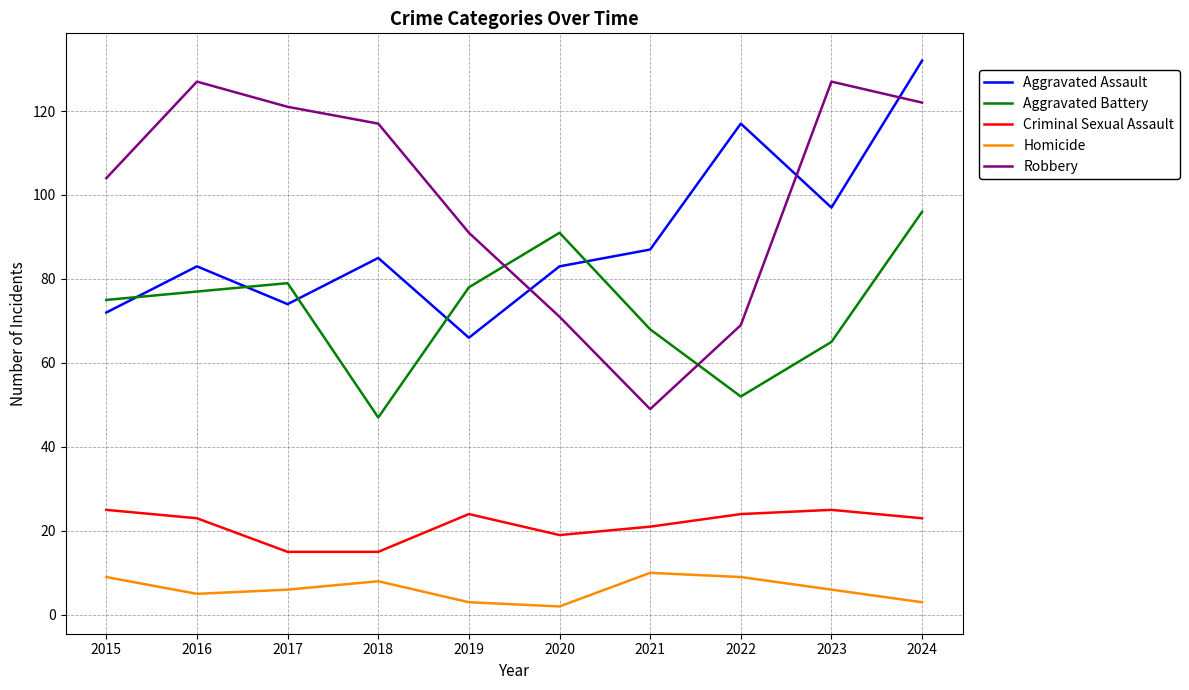

Rank the series at 2018 from highest to lowest value.

Robbery, Aggravated Assault, Aggravated Battery, Criminal Sexual Assault, Homicide